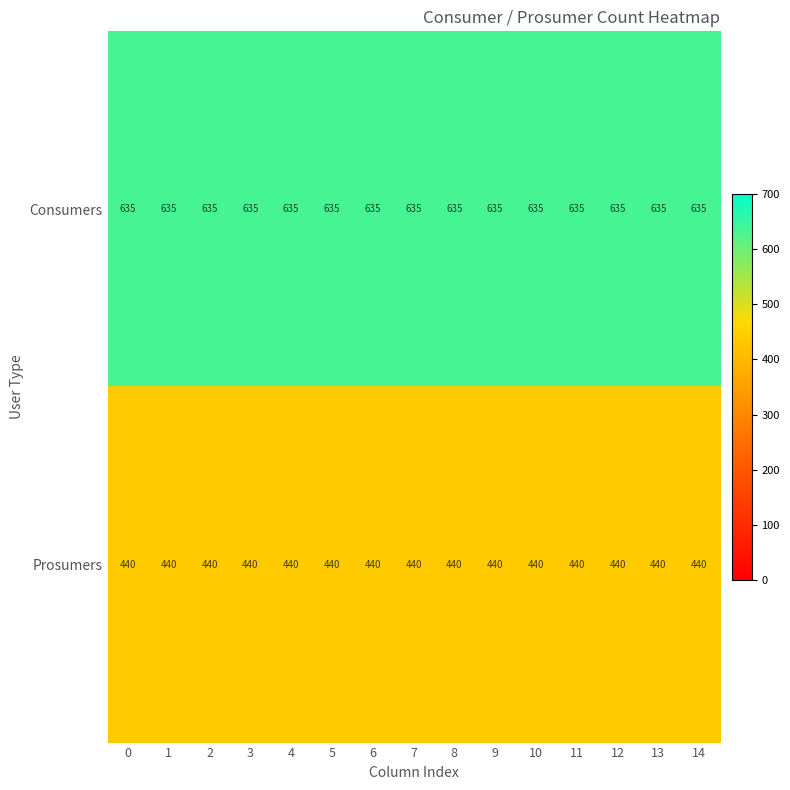

List the series in order of their peak value, lowest first.

Prosumers, Consumers